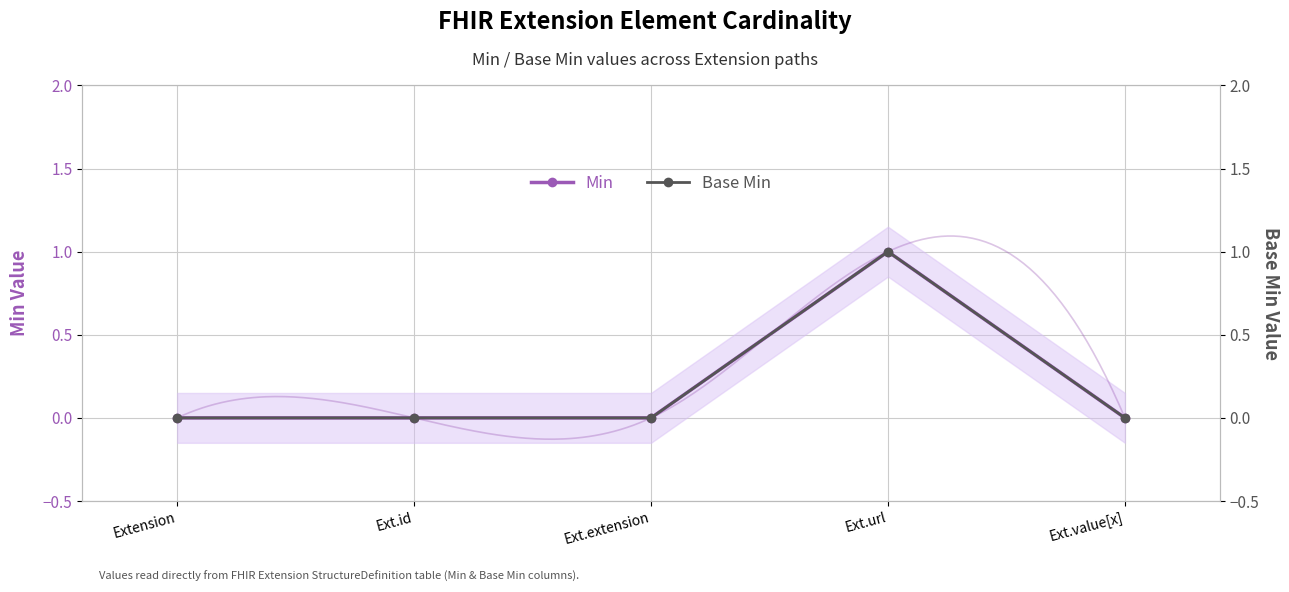

How many data points in Base Min are above 0?

1